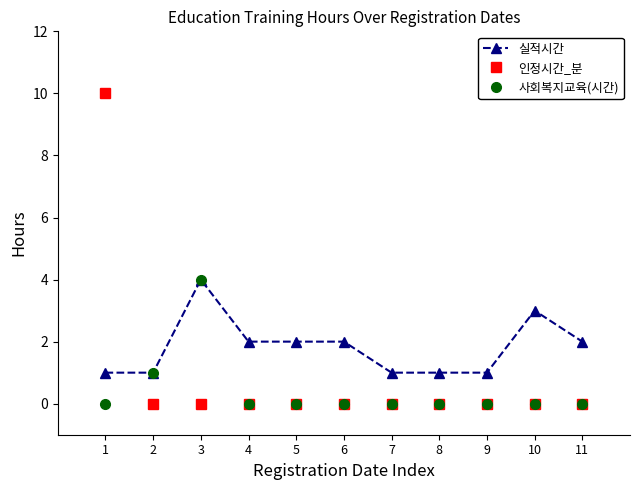

What is the total value across all series at 10?

3